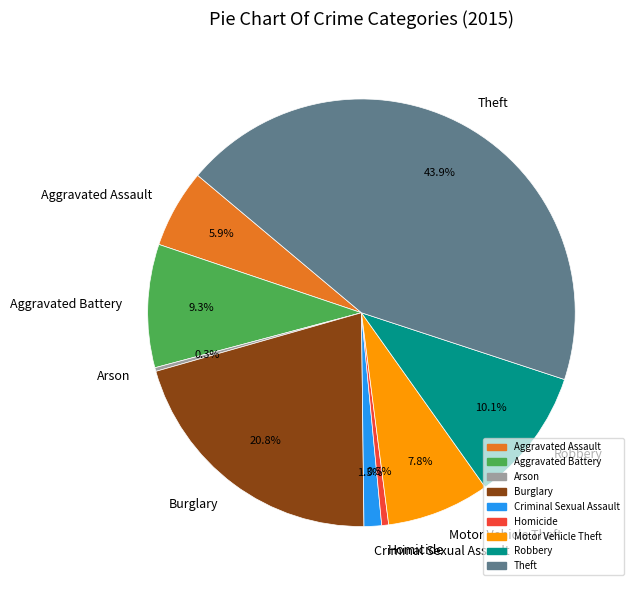

To the nearest percent, what percentage of the pie is Aggravated Assault?

6%